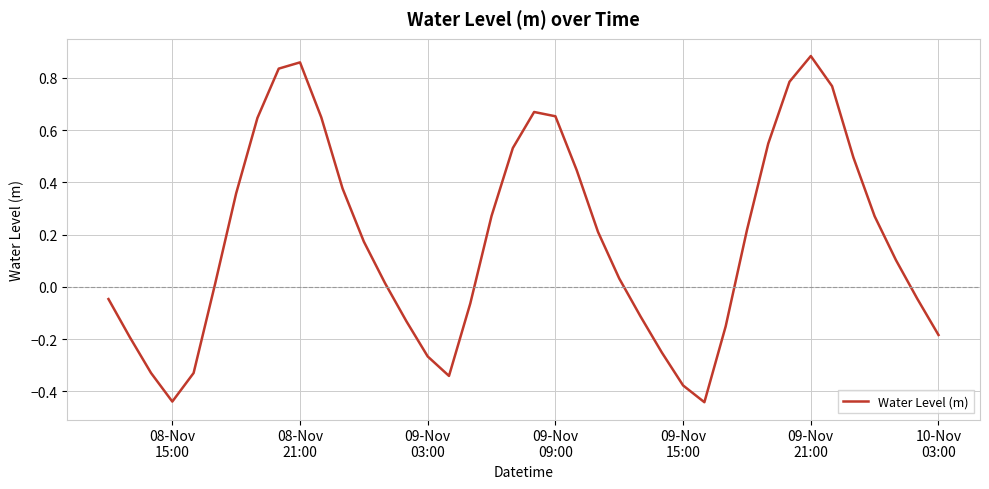

Reading right to left, extract all data points from this chart.

-0.2	-0.0	0.1	0.3	0.5	0.8	0.9	0.8	0.5	0.2	-0.2	-0.4	-0.4	-0.3	-0.1	0.0	0.2	0.4	0.7	0.7	0.5	0.3	-0.1	-0.3	-0.3	-0.1	0.0	0.2	0.4	0.6	0.9	0.8	0.6	0.4	0.0	-0.3	-0.4	-0.3	-0.2	-0.0